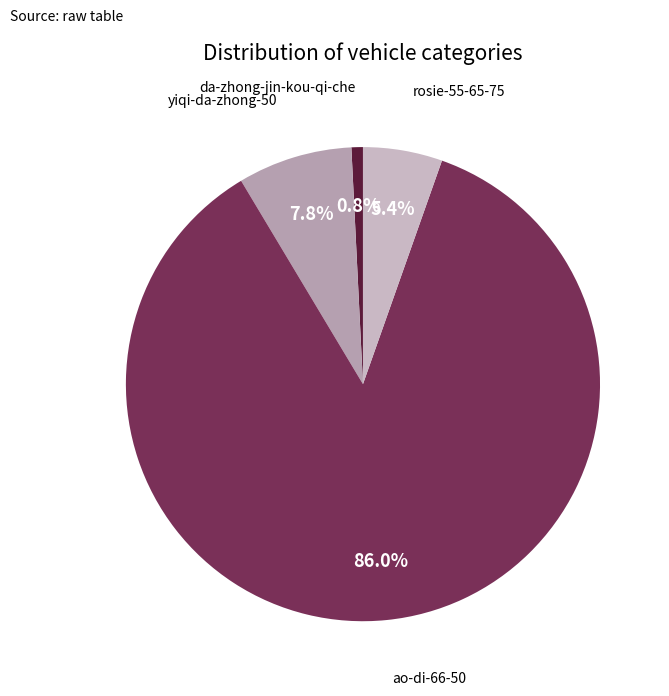

How many slices are in this pie chart?

4